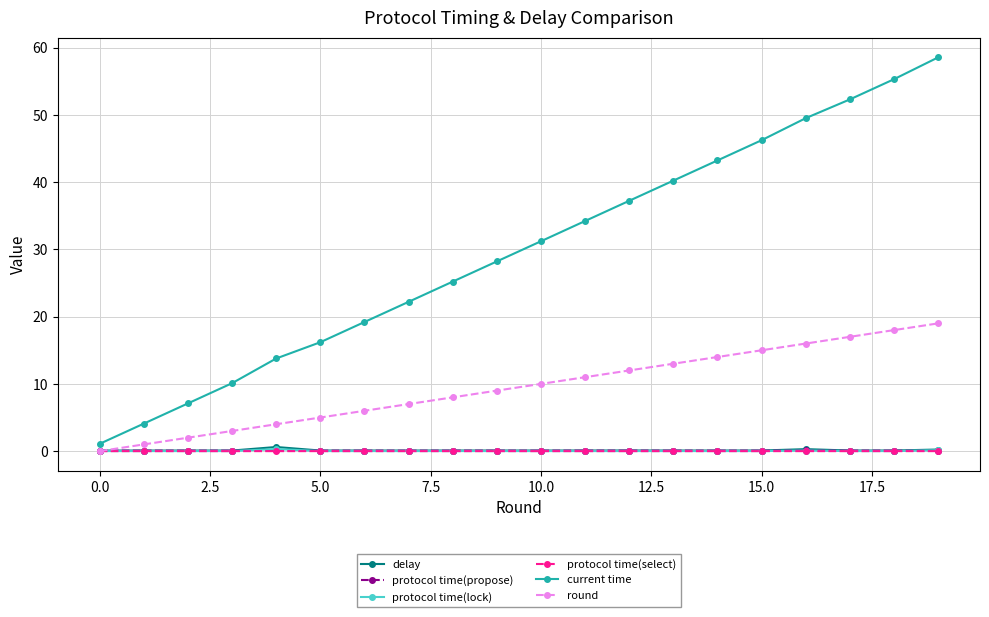

Which series has the largest total across all categories?

current time